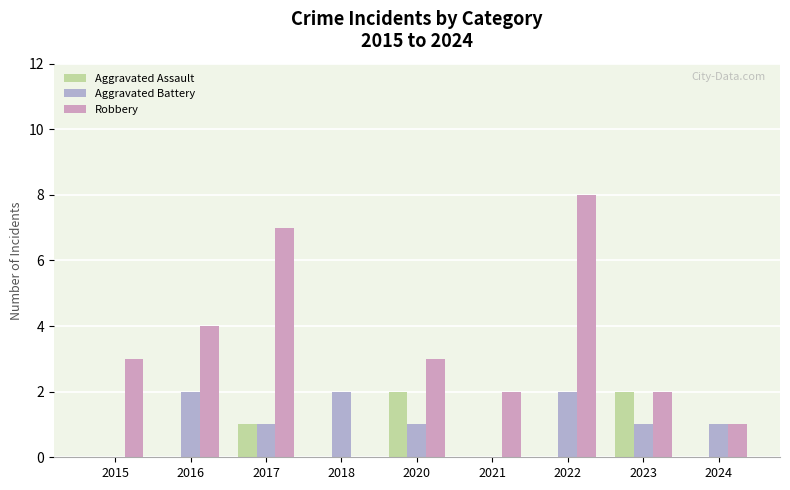

Is it true that Aggravated Assault equals 1 at 2020?

False